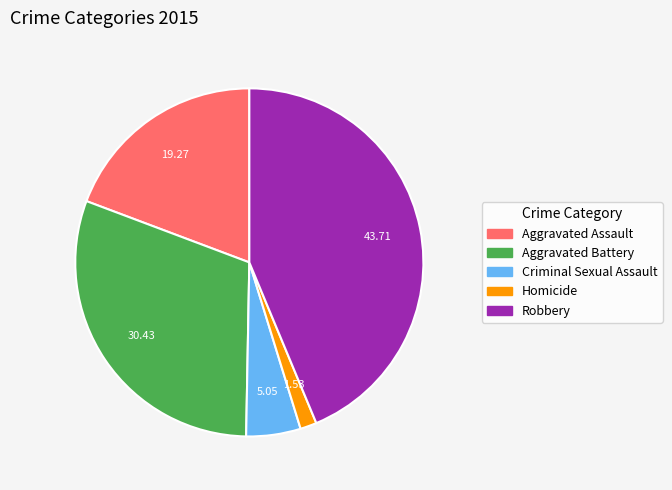

What is the ratio of the value at Criminal Sexual Assault to the value at Robbery?

0.1